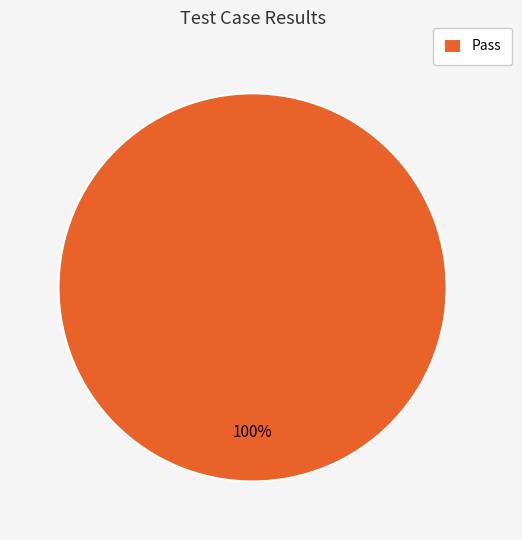

Is there any slice that represents more than half of the pie?

Yes